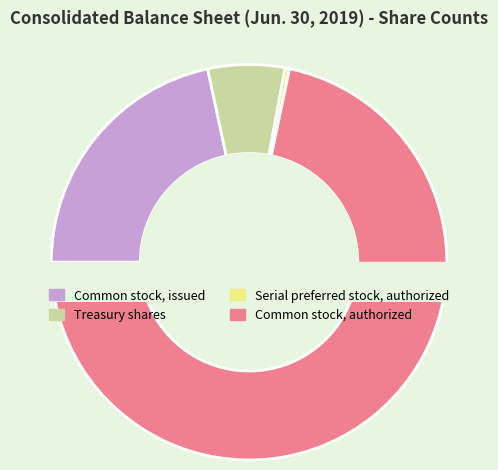

Rank the categories by value from highest to lowest.

Common stock, authorized, Common stock, issued, Treasury shares, Serial preferred stock, authorized